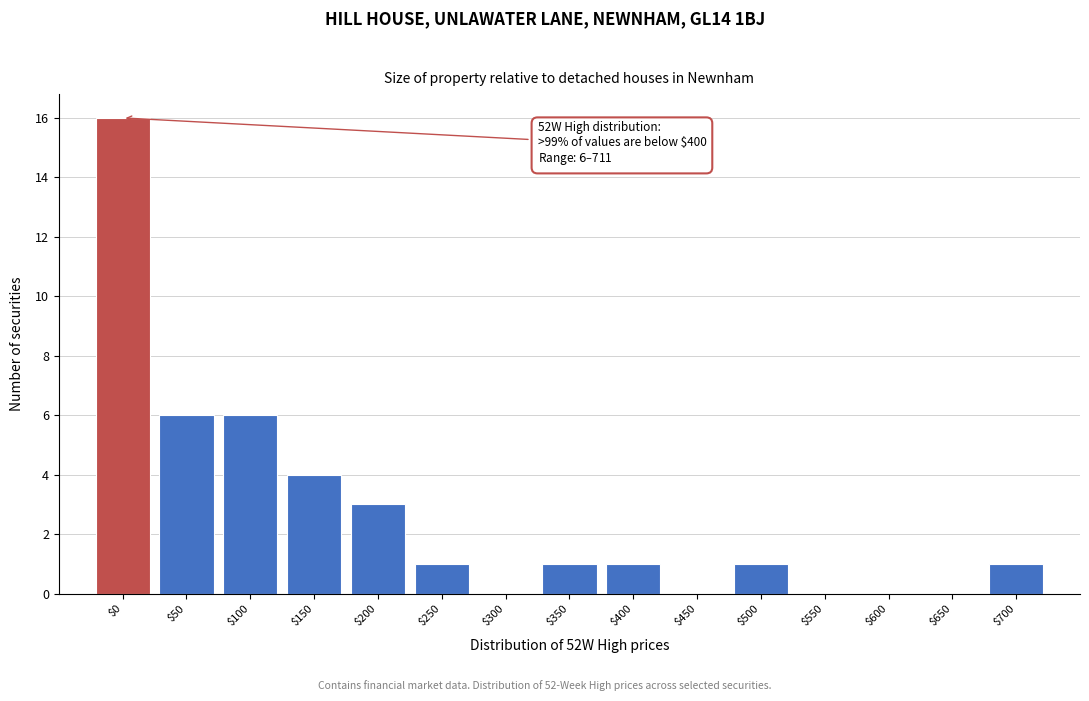

What is the sum of all values?

40